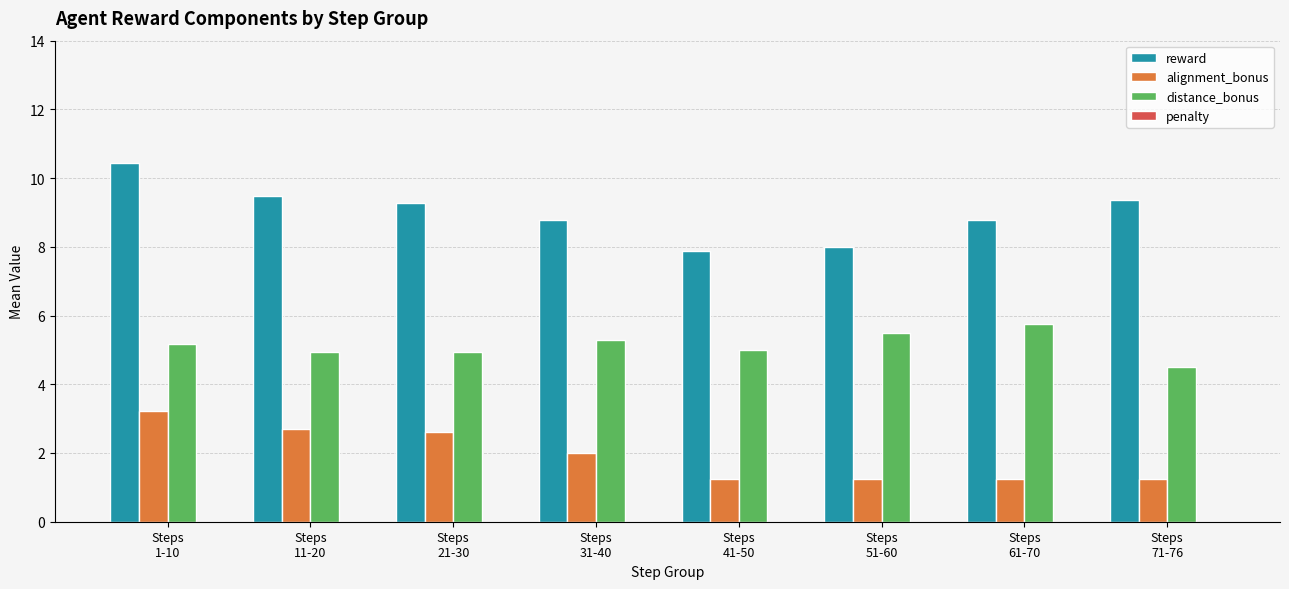

What is the difference between the maximum and minimum values in the alignment_bonus series?

2.0